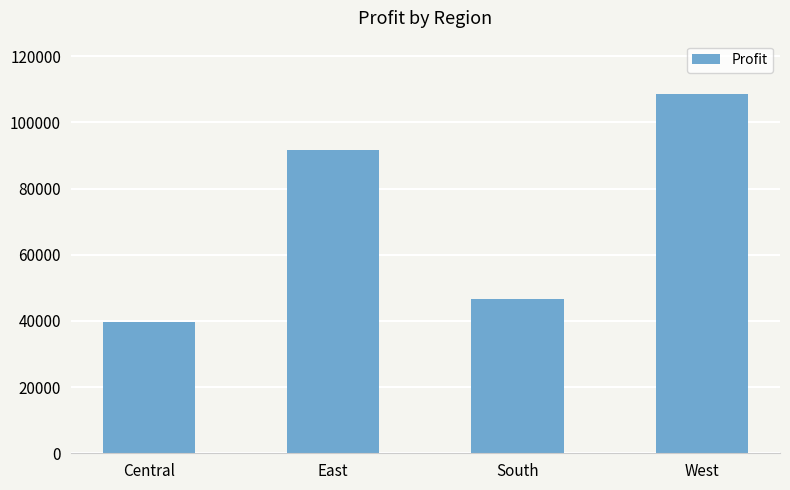

What is the value of the 4th bar from the left?

108418.4